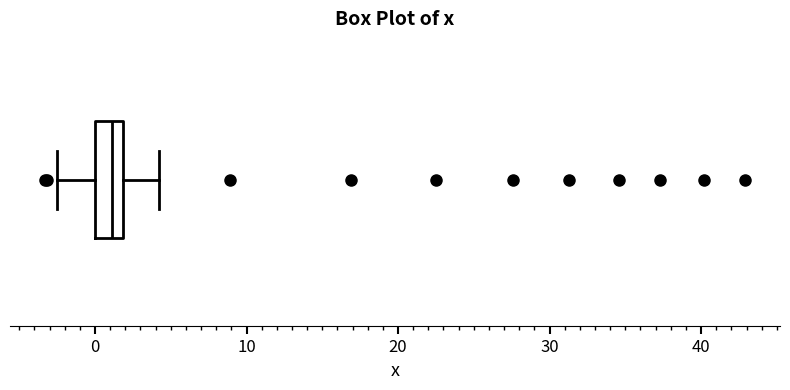

Transcribe this box plot: give where the median line is, the range the box spans, and where the two whiskers end, as read against the x-axis. The values are not printed on the chart, so give them approximately, as read against the axis.

median 1, box 0 to 2, whiskers -2 to 4